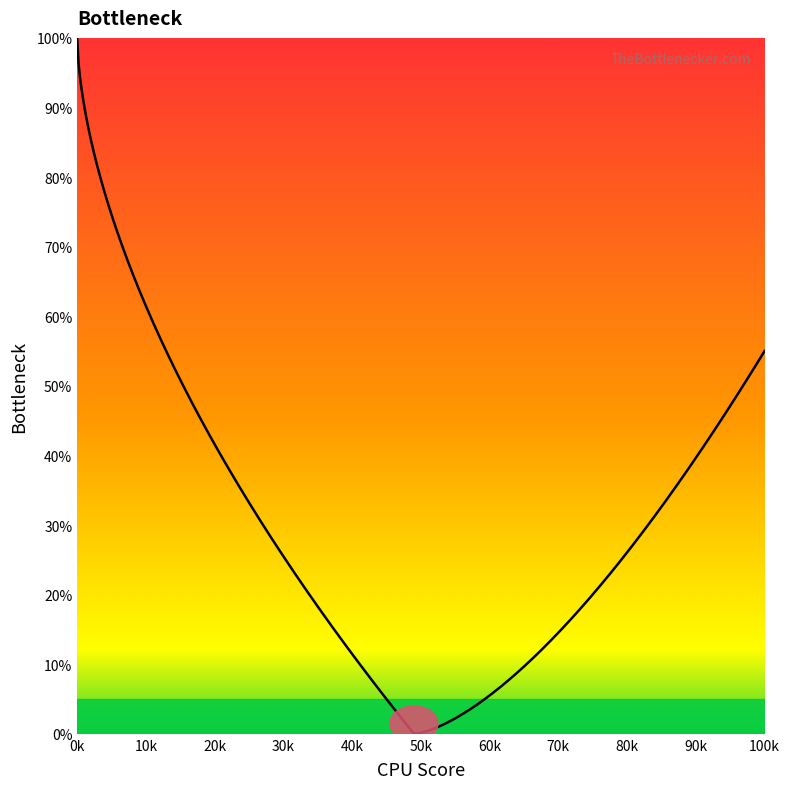

What is the greatest value displayed?

100.0